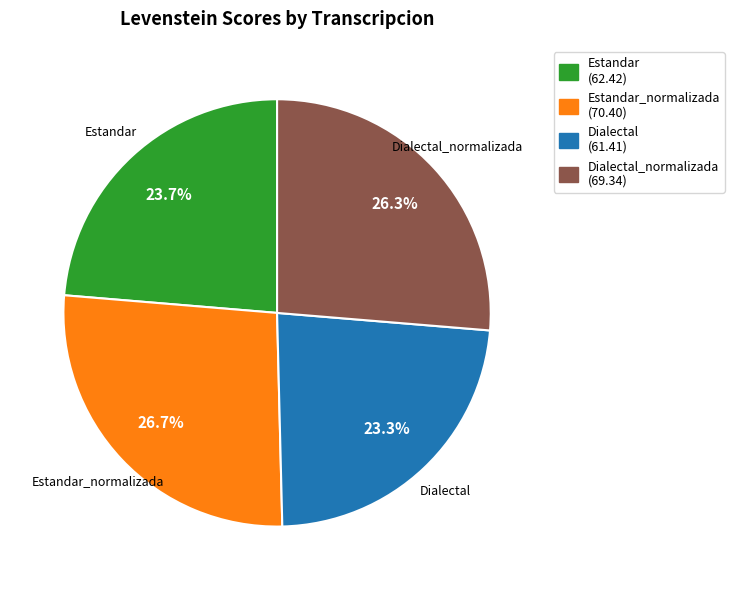

Count the number of slices in the pie.

4